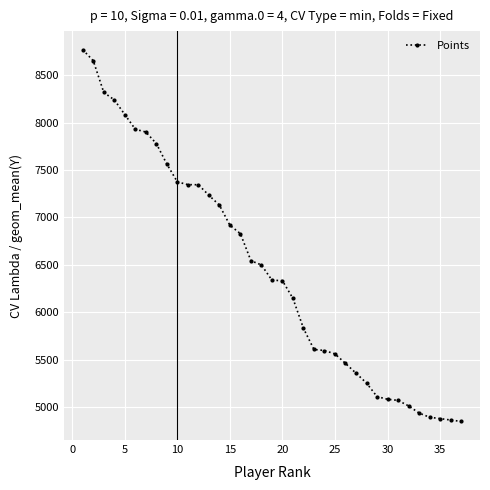

What is the maximum value shown in the chart?

8769